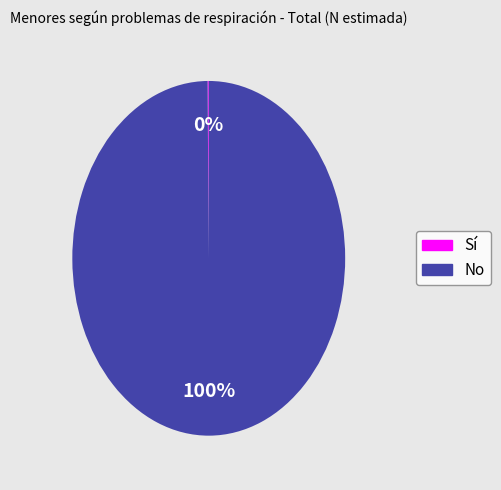

Is there a majority slice in this chart?

Yes